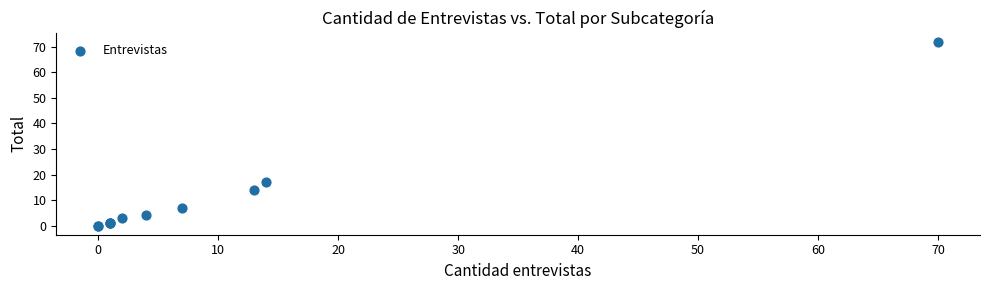

What Y value in the scatter plot is closest to 36?

17